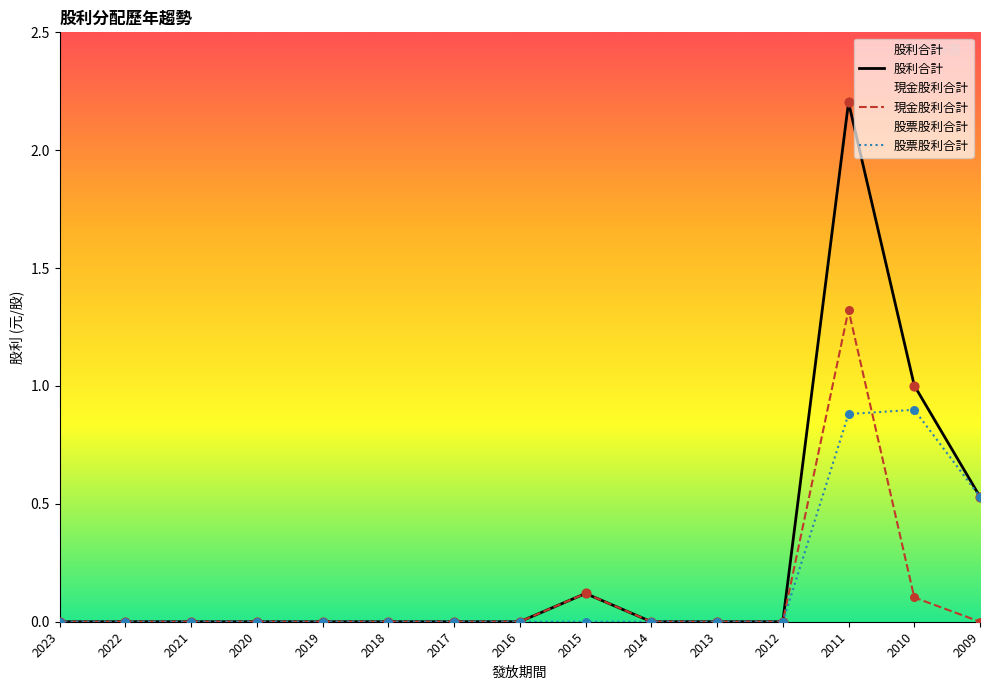

Is the value of 股利合計 at 2023 greater than the value of 股票股利合計 at 2011?

No